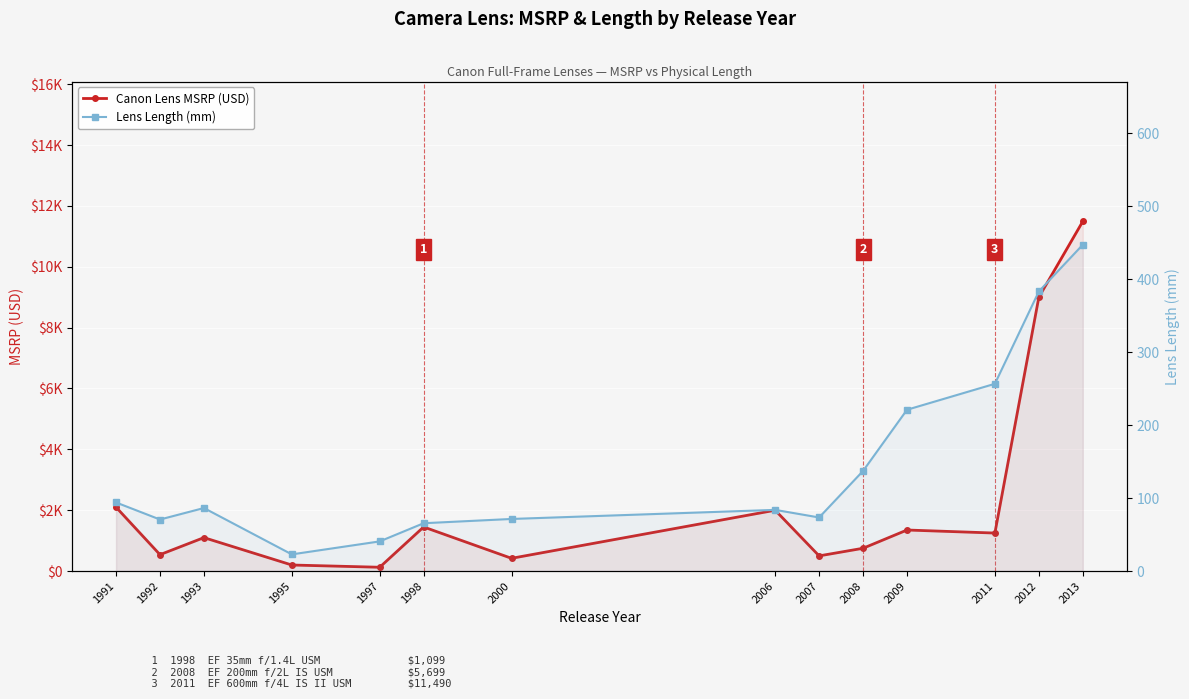

Is the value of Lens Length (mm) at 2000 greater than the value of Canon Lens MSRP (USD) at 1992?

No